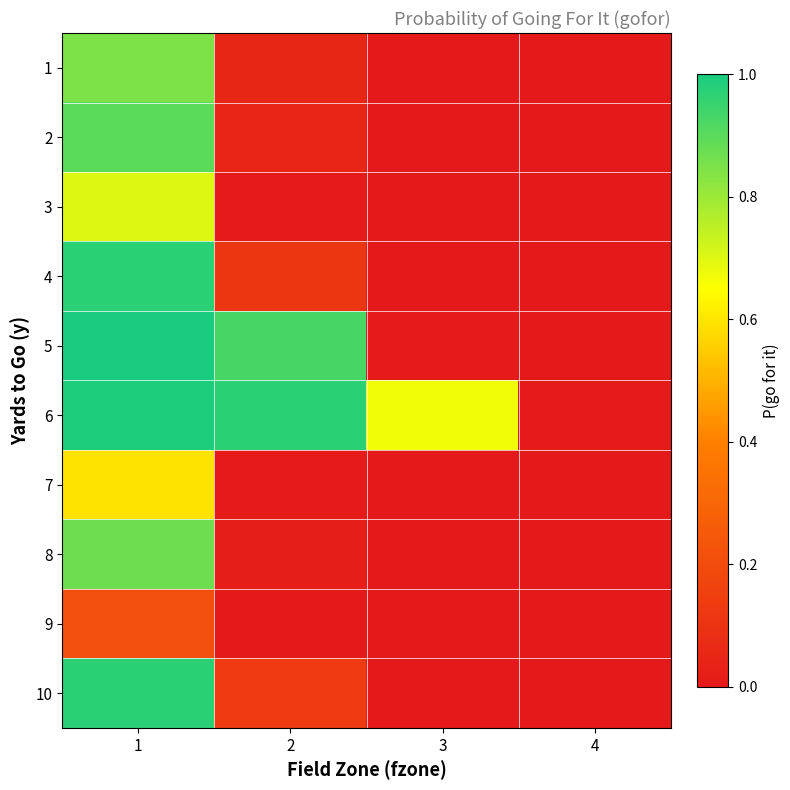

Which series has the largest total across all categories?

6